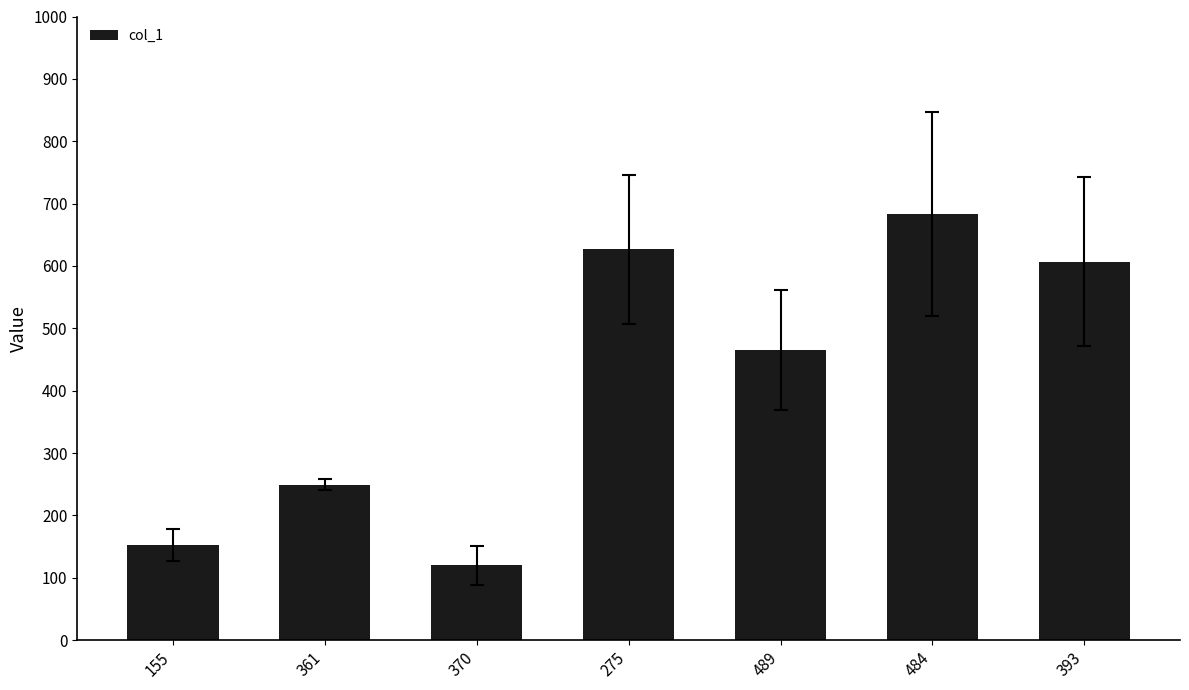

The value at 275 is 627. True or false?

True